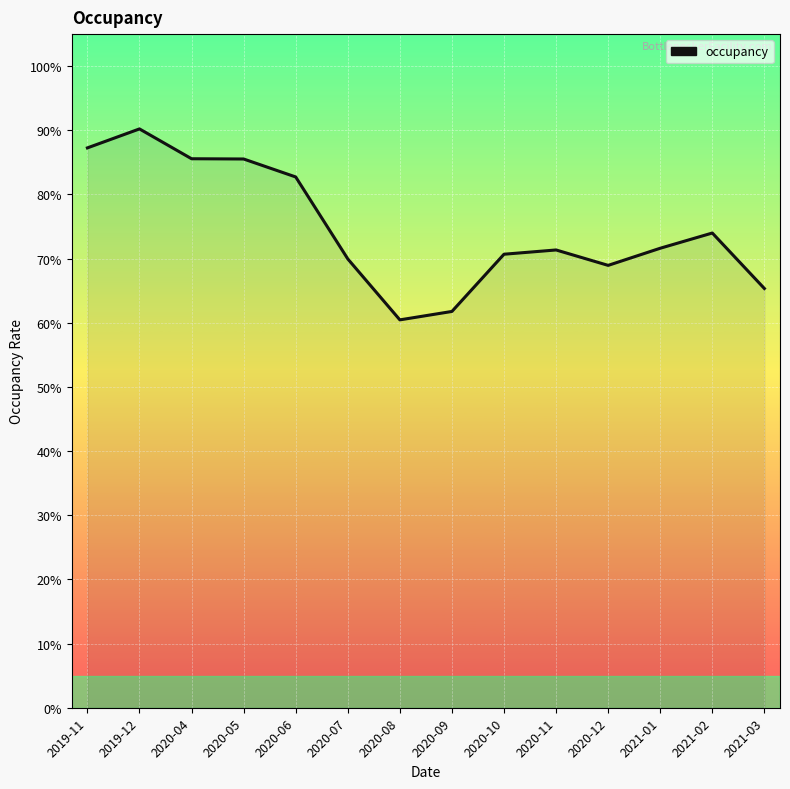

Which label corresponds to the largest value in the chart?

2019-12